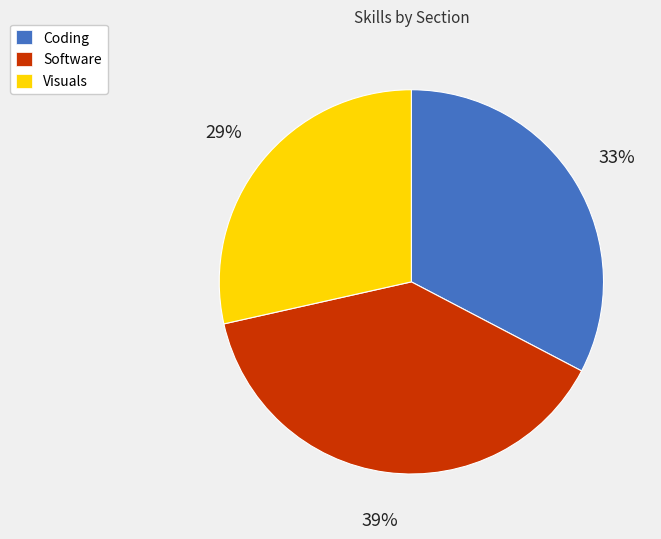

The Visuals slice represents 19% of the pie. True or false?

False